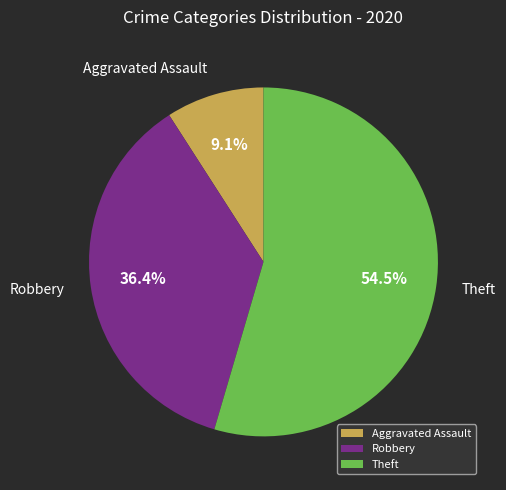

Count the number of slices in the pie.

3